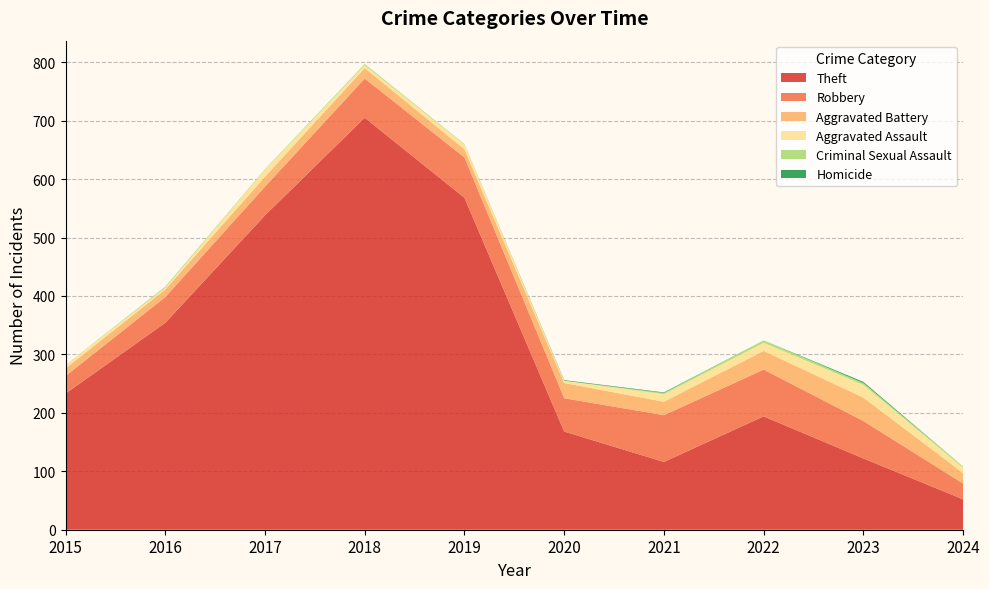

Reading left to right, extract all data points from this chart.

Theft: 2015=233	2016=354	2017=538	2018=705	2019=568	2020=168	2021=116	2022=194	2023=122	2024=52
Robbery: 2015=30	2016=44	2017=49	2018=67	2019=69	2020=57	2021=80	2022=80	2023=64	2024=27
Aggravated Battery: 2015=13	2016=13	2017=17	2018=18	2019=14	2020=26	2021=23	2022=32	2023=40	2024=18
Aggravated Assault: 2015=6	2016=3	2017=12	2018=5	2019=8	2020=4	2021=13	2022=14	2023=22	2024=9
Criminal Sexual Assault: 2015=0	2016=2	2017=1	2018=2	2019=1	2020=0	2021=2	2022=4	2023=3	2024=2
Homicide: 2015=0	2016=0	2017=0	2018=0	2019=0	2020=1	2021=1	2022=0	2023=2	2024=0